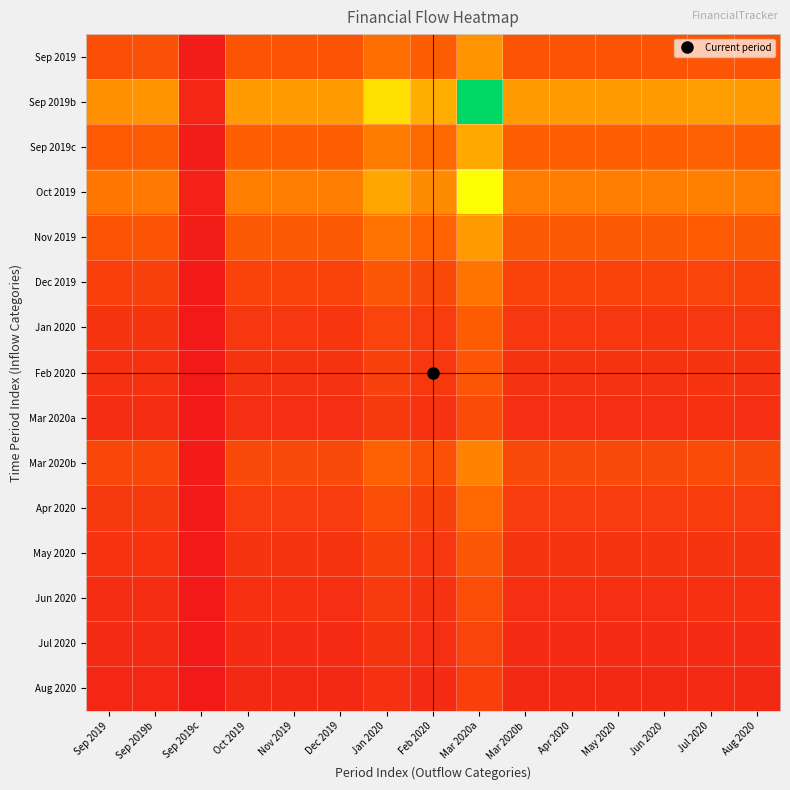

How many distinct data groups are displayed?

15